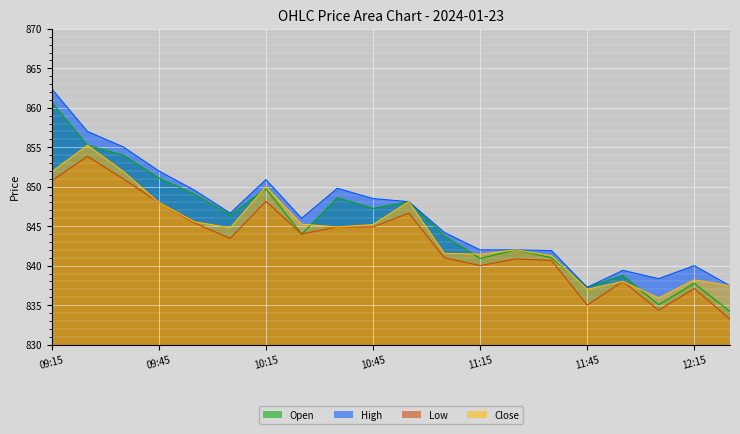

Which series has the largest range (max minus min)?

Open